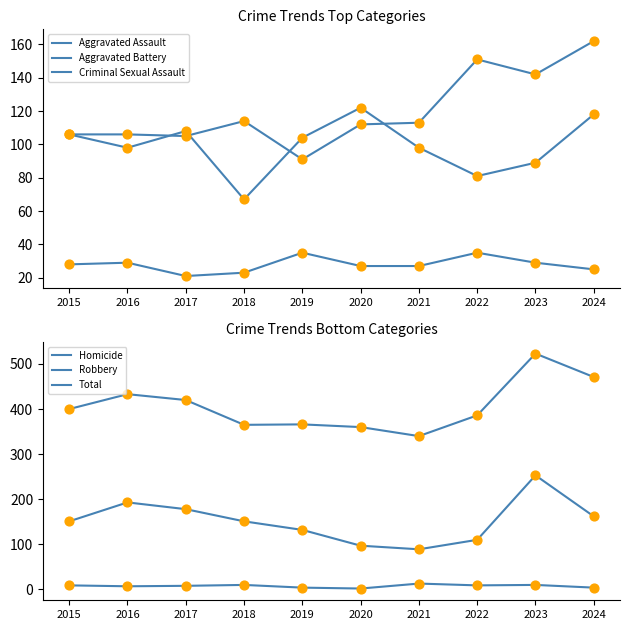

Is the value of Homicide at 2021 greater than the value of Aggravated Battery at 2019?

No